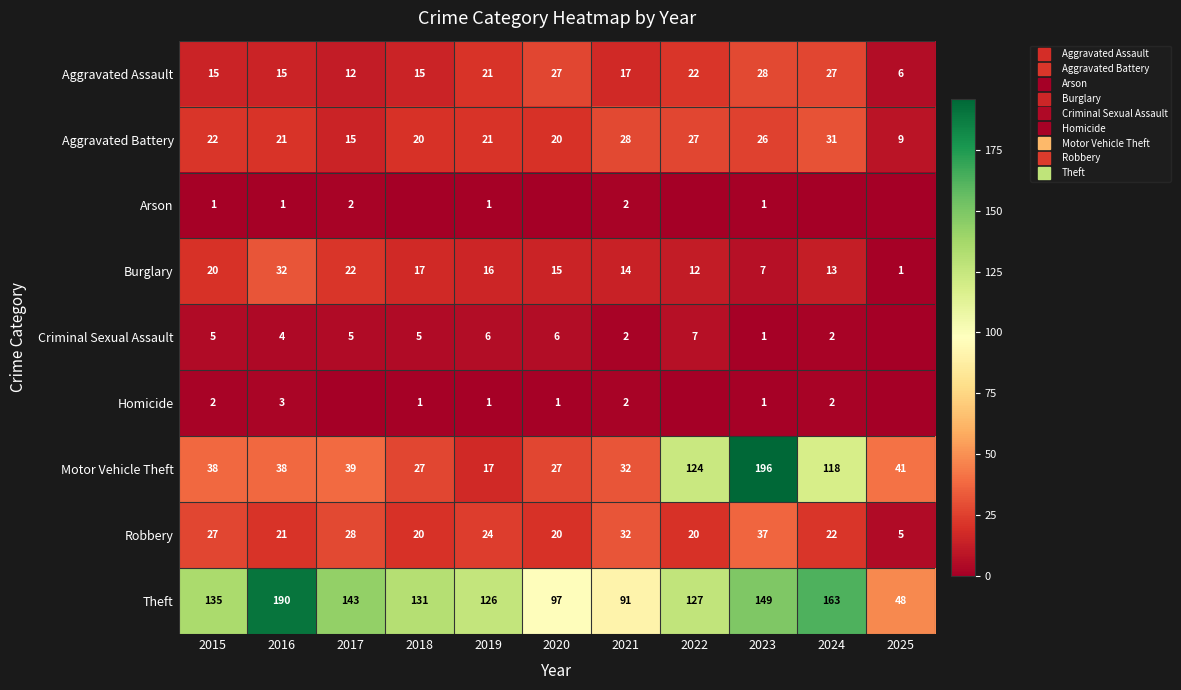

What is the spread (max minus min) of values at 2018?

131